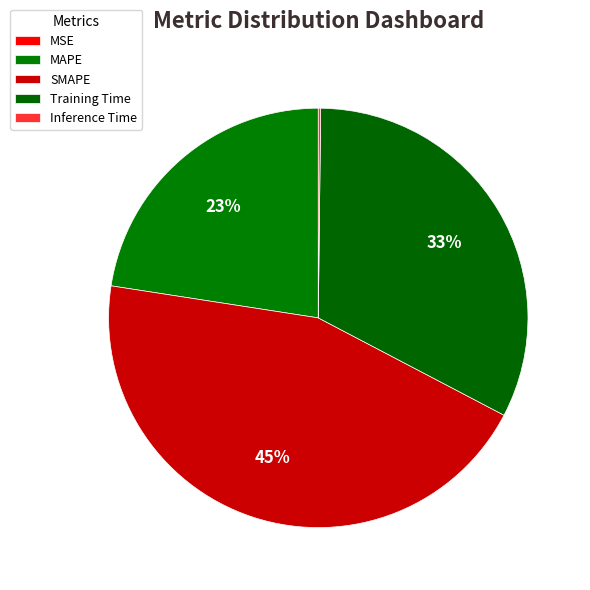

Between MAPE and MSE, which is larger?

MAPE